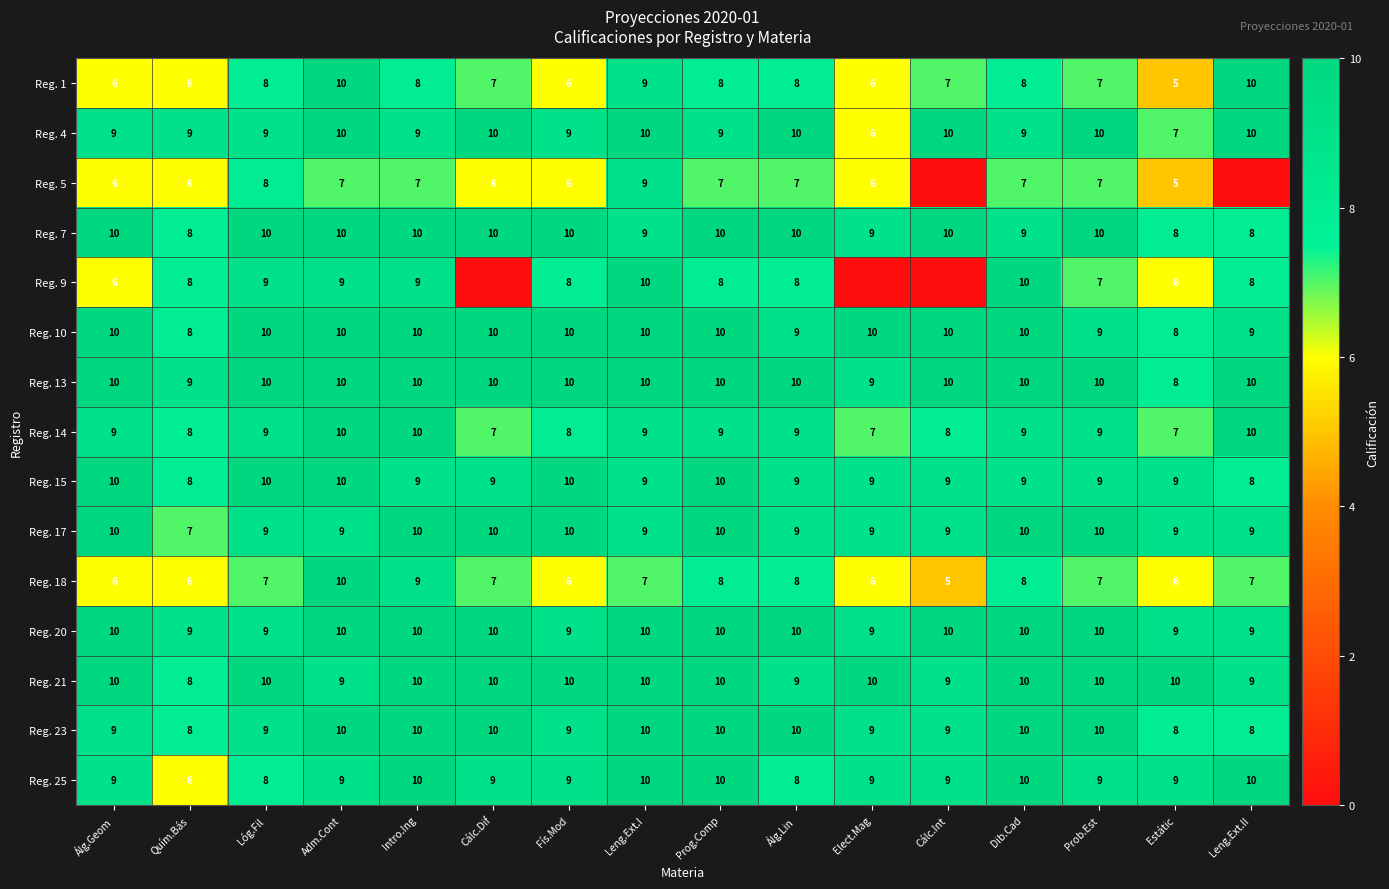

At which label does Reg. 15 first exceed 9?

Álg.Geom